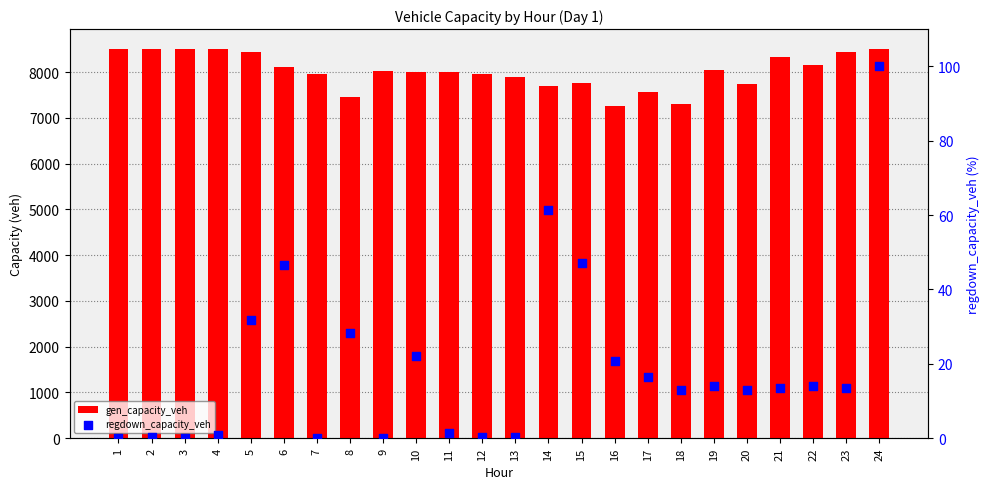

What are all the series names shown in the legend?

gen_capacity_veh, regdown_capacity_veh